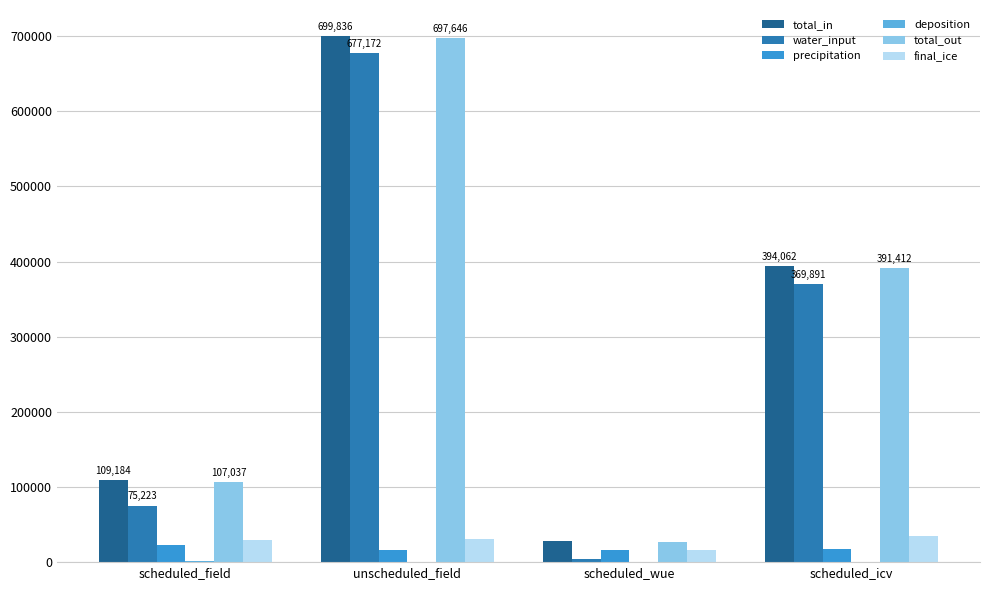

The value of final_ice at scheduled_icv is 35412.3. True or false?

True